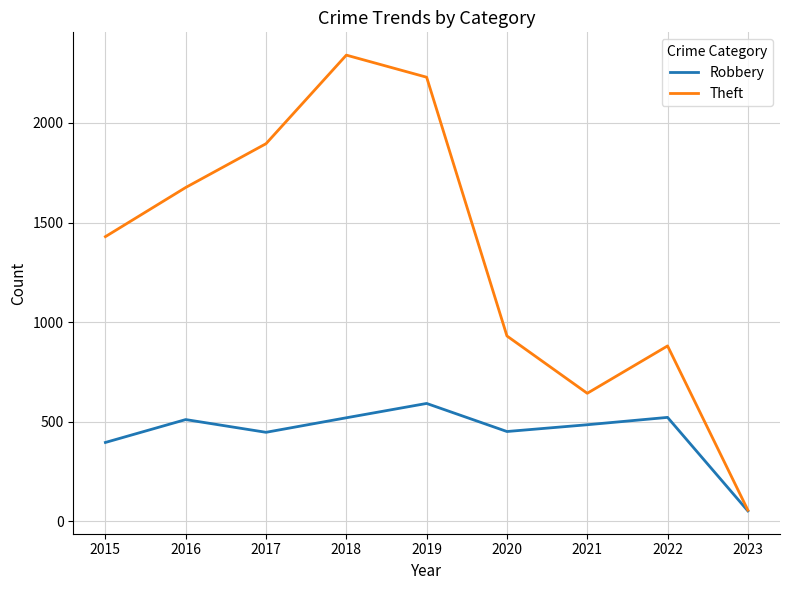

The value of Robbery at 2015 is 521. True or false?

False